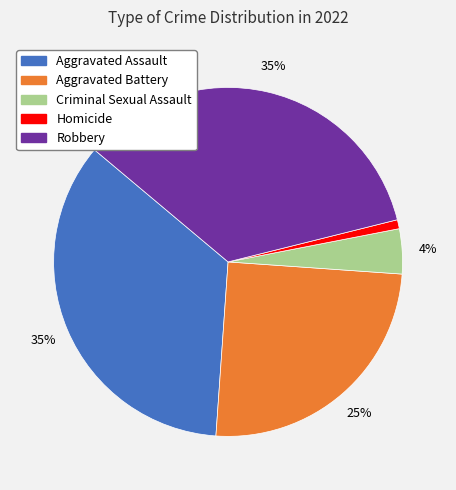

Which has a higher value, Aggravated Assault or Homicide?

Aggravated Assault